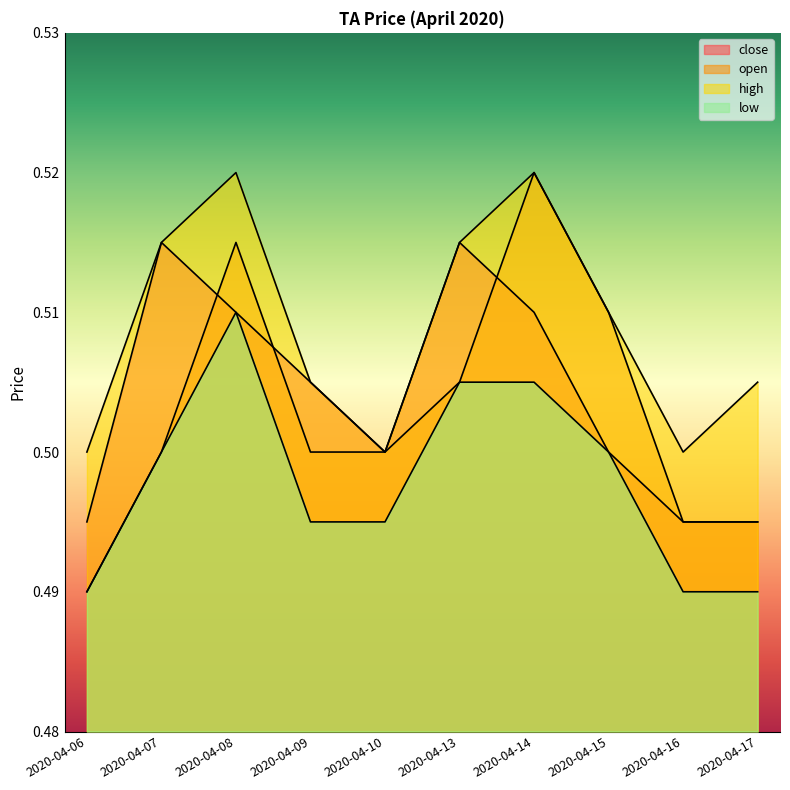

True or false: high has a value of 0.5 at 2020-04-17.

True